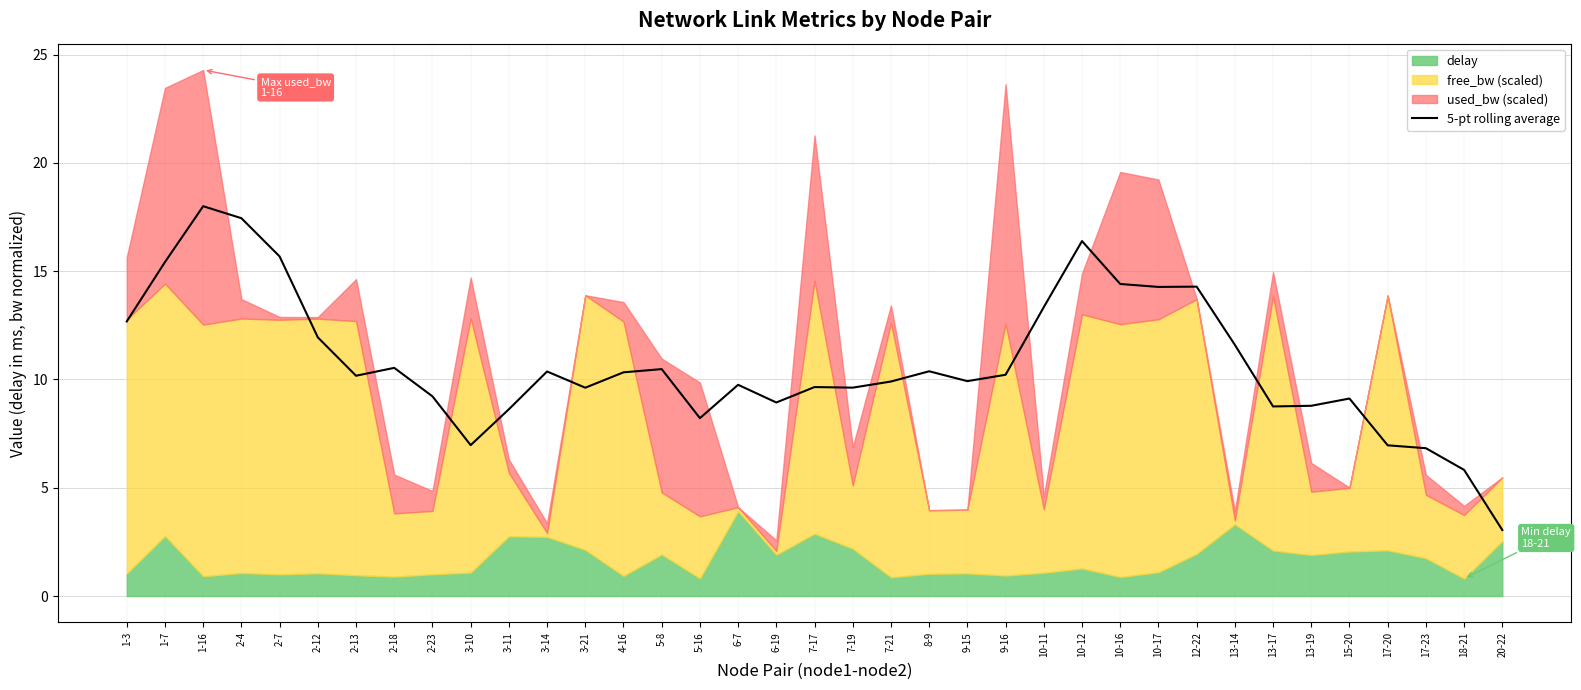

Which label corresponds to the smallest value in the chart?

20-22